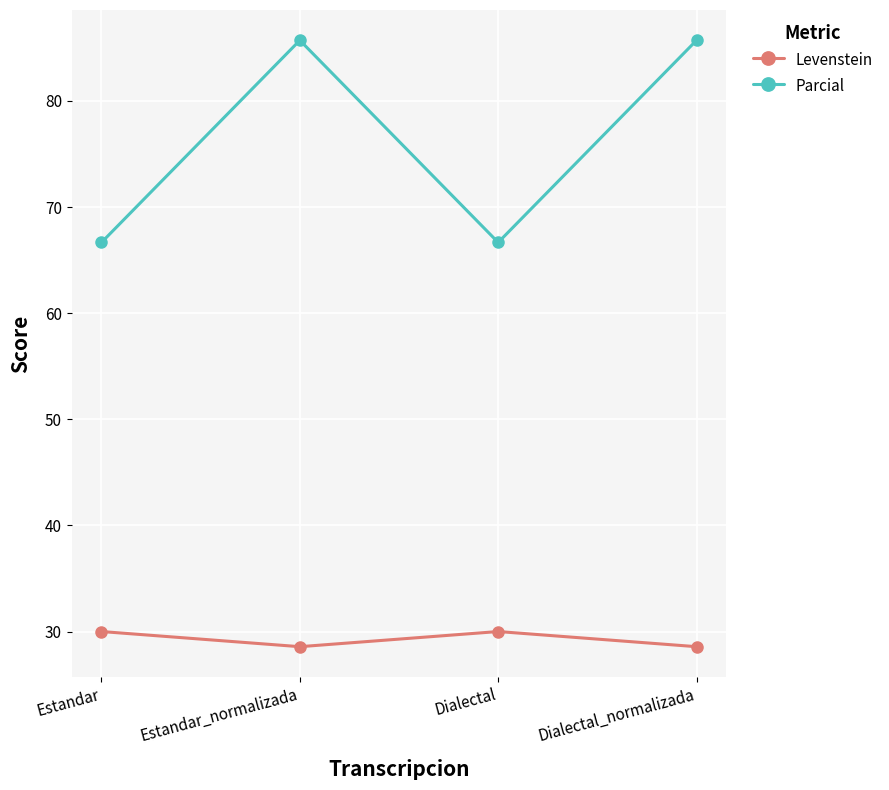

The value of Levenstein at Dialectal is 43.2. True or false?

False